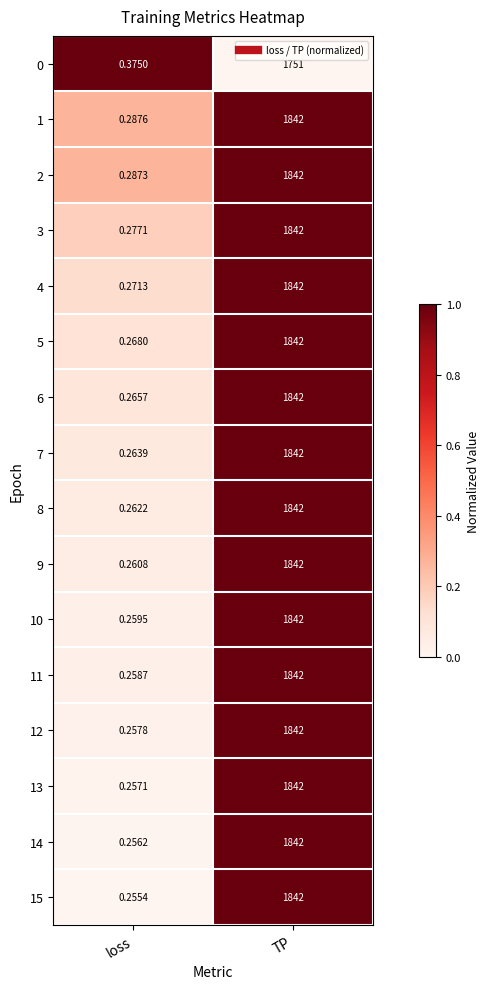

At which category does the chart reach its peak across all series?

TP